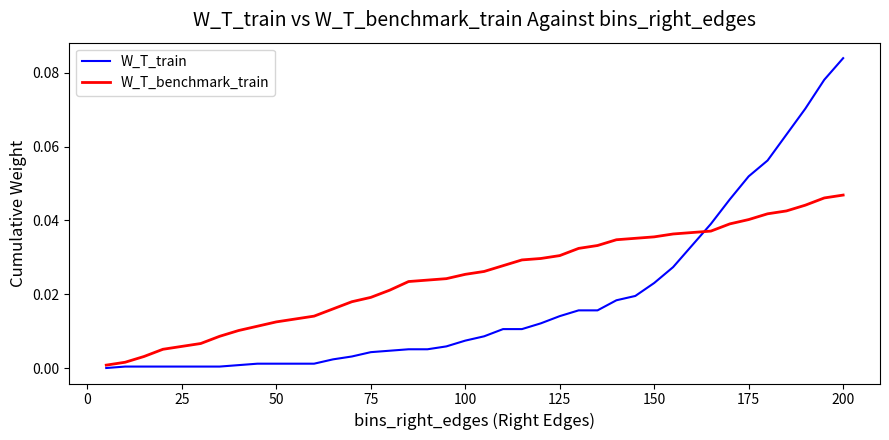

Which series ends up on top after the final intersection of W_T_benchmark_train and W_T_train?

W_T_train